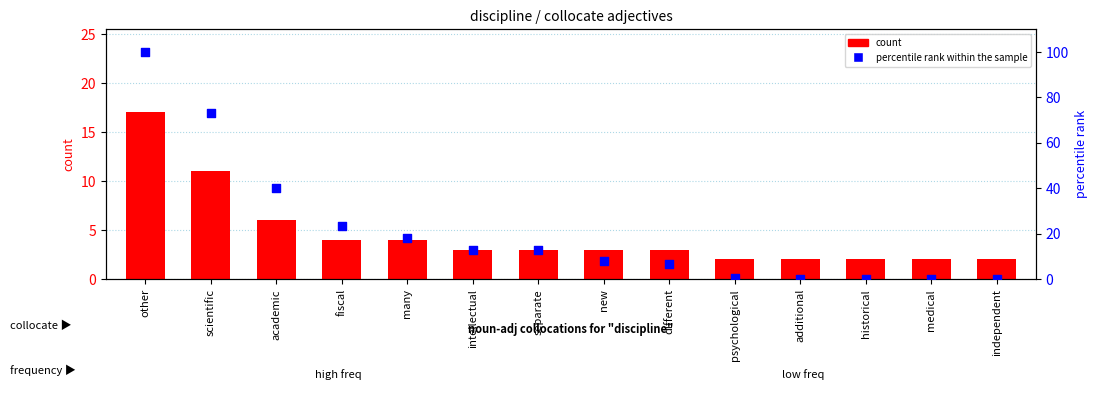

Which series reaches the maximum Y coordinate?

percentile rank within the sample